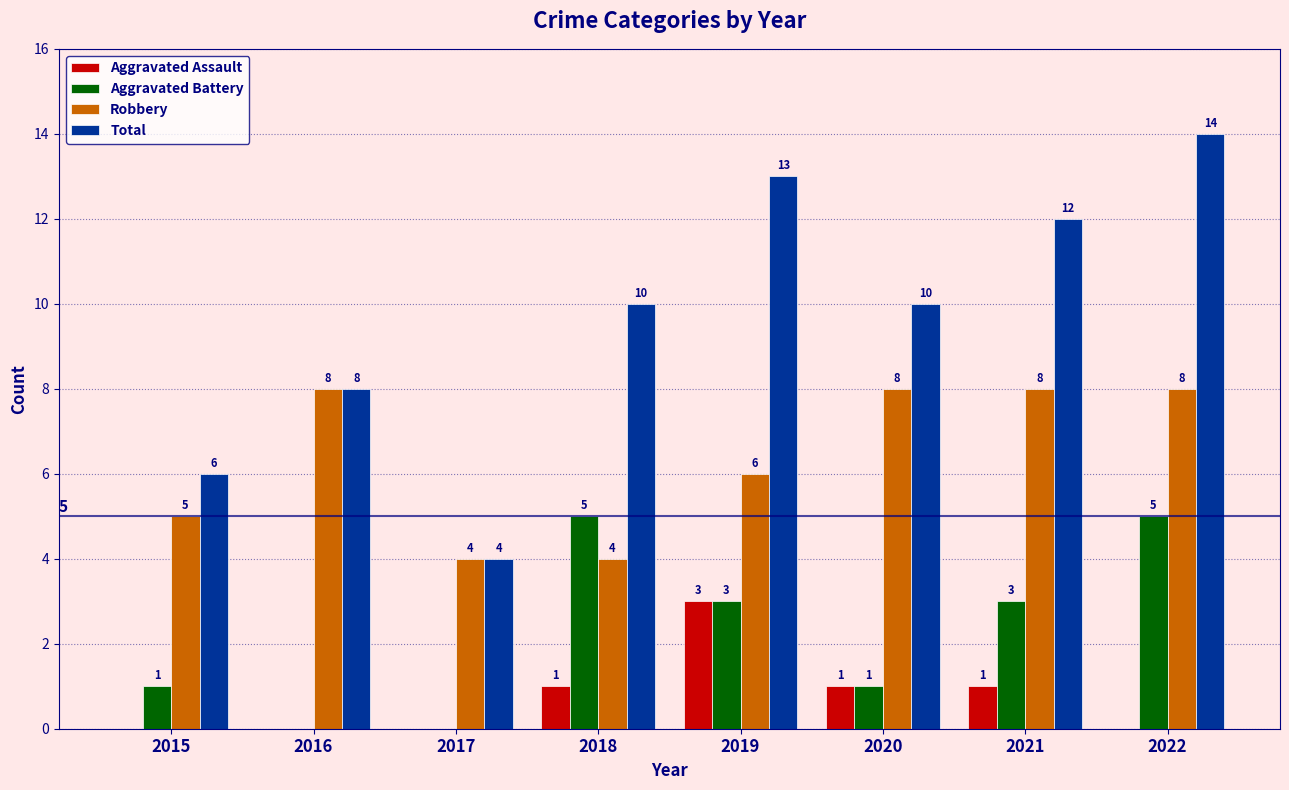

Is the value of Aggravated Assault at 2019 greater than the value of Aggravated Battery at 2022?

No